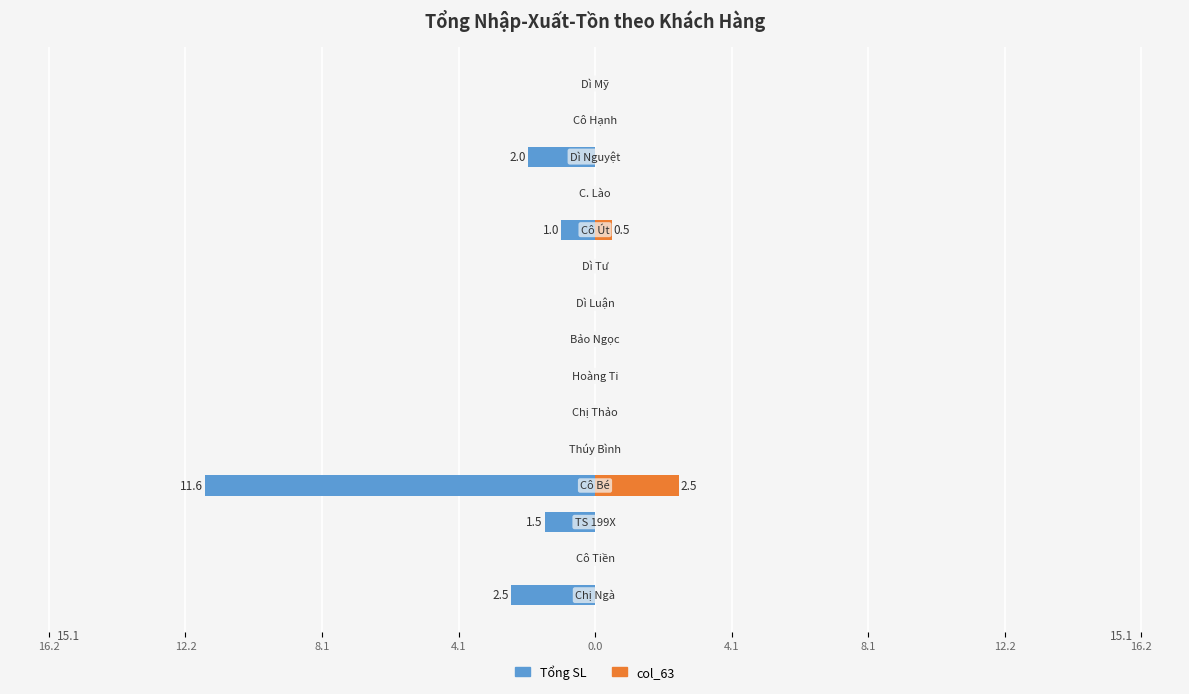

How many groups of bars are there?

15